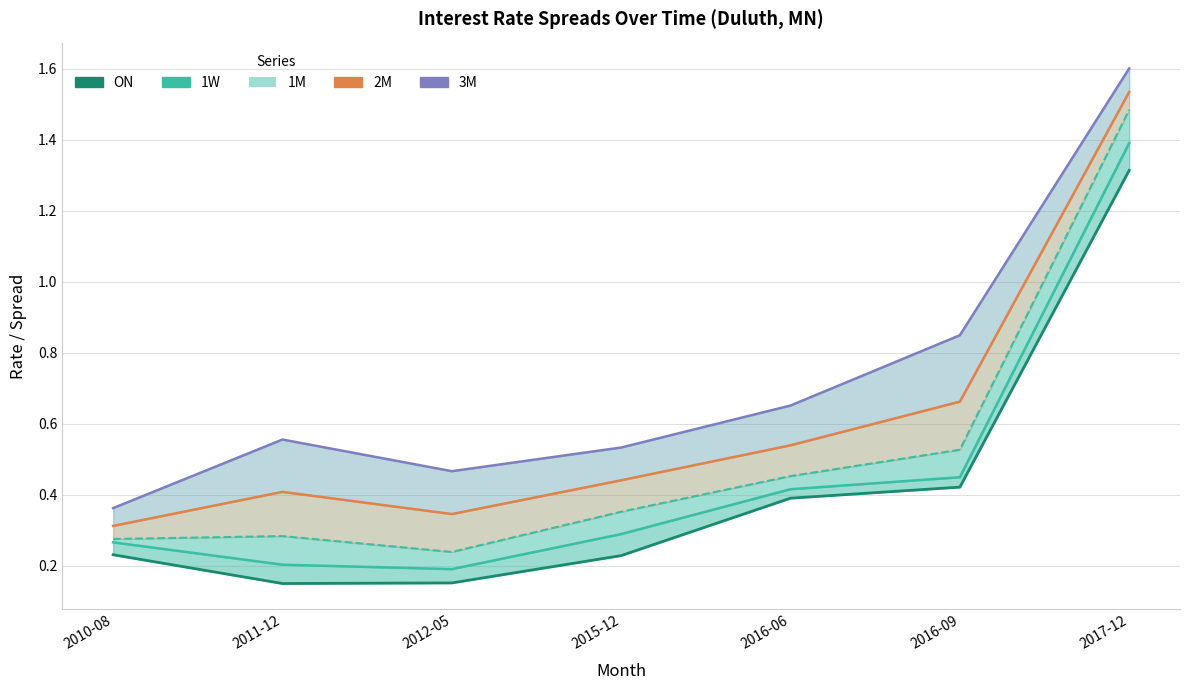

Does the chart display data point markers on the line(s)?

No